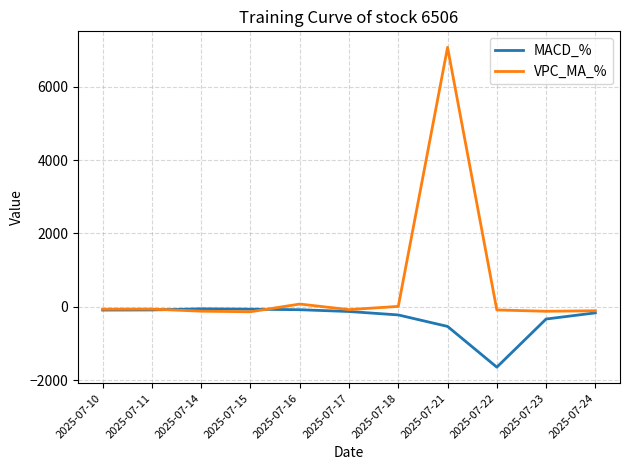

What is the difference between the maximum and minimum values in the MACD_% series?

1590.0